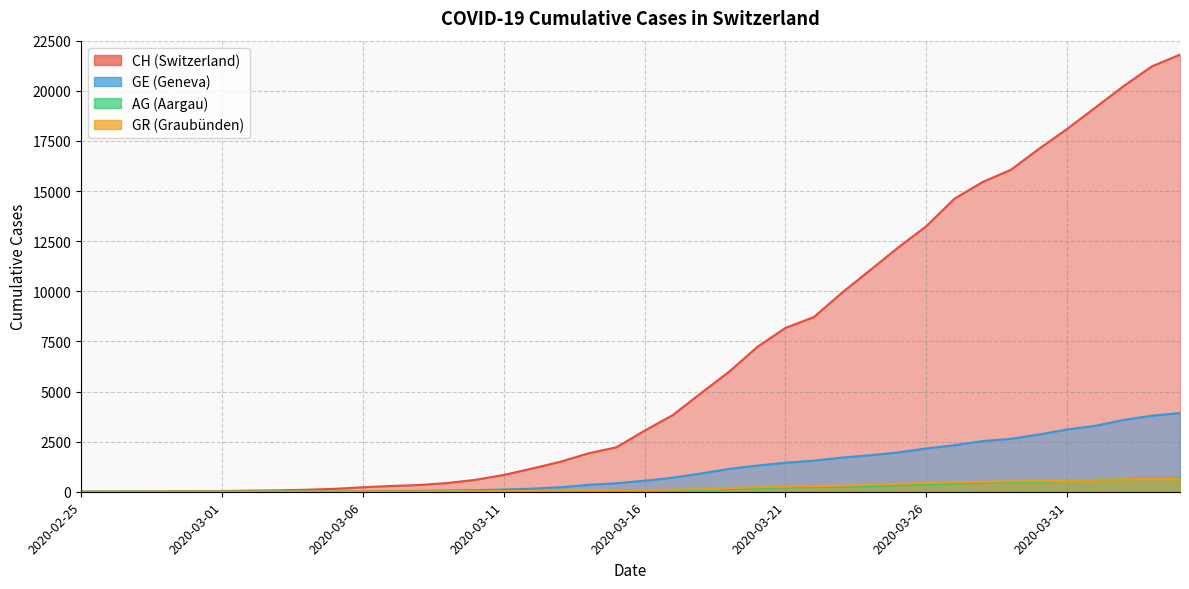

At how many categories does at least one series exceed 13392?

9